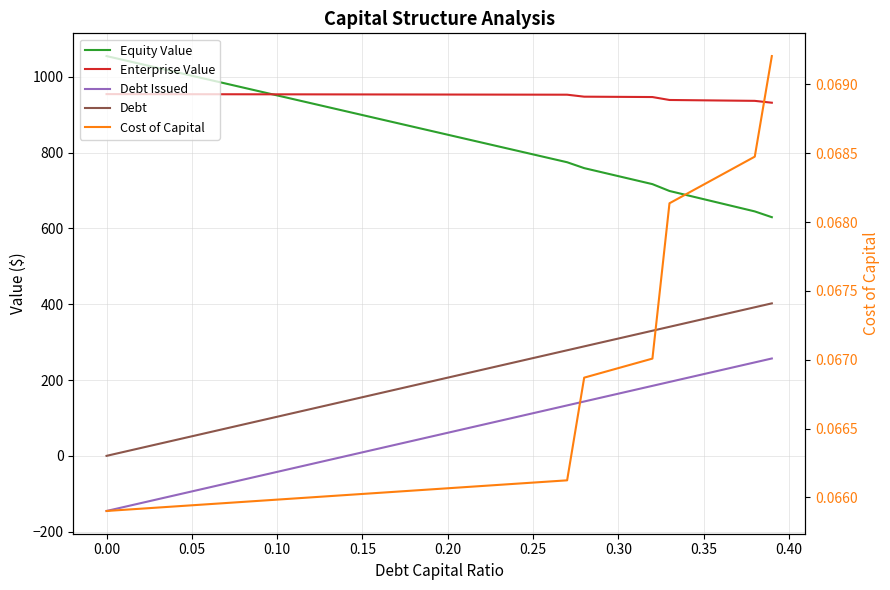

Is this an area chart (filled region under the line)?

No